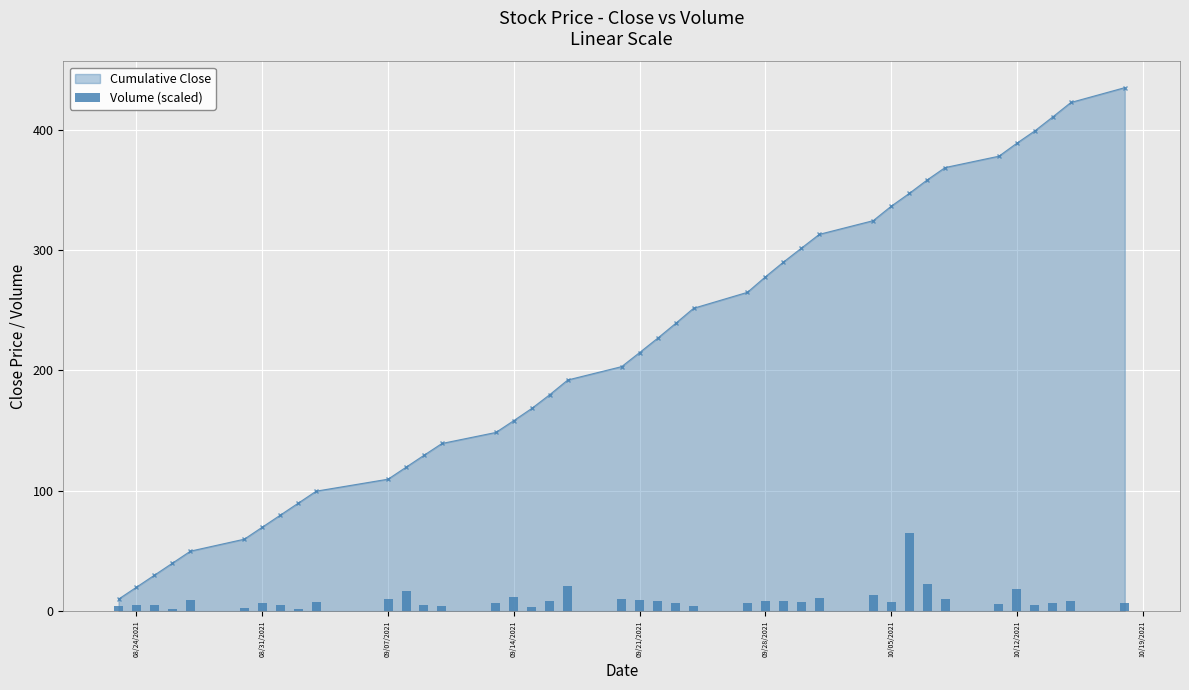

True or false: Cumulative Close has more than 0 interior local peaks.

False